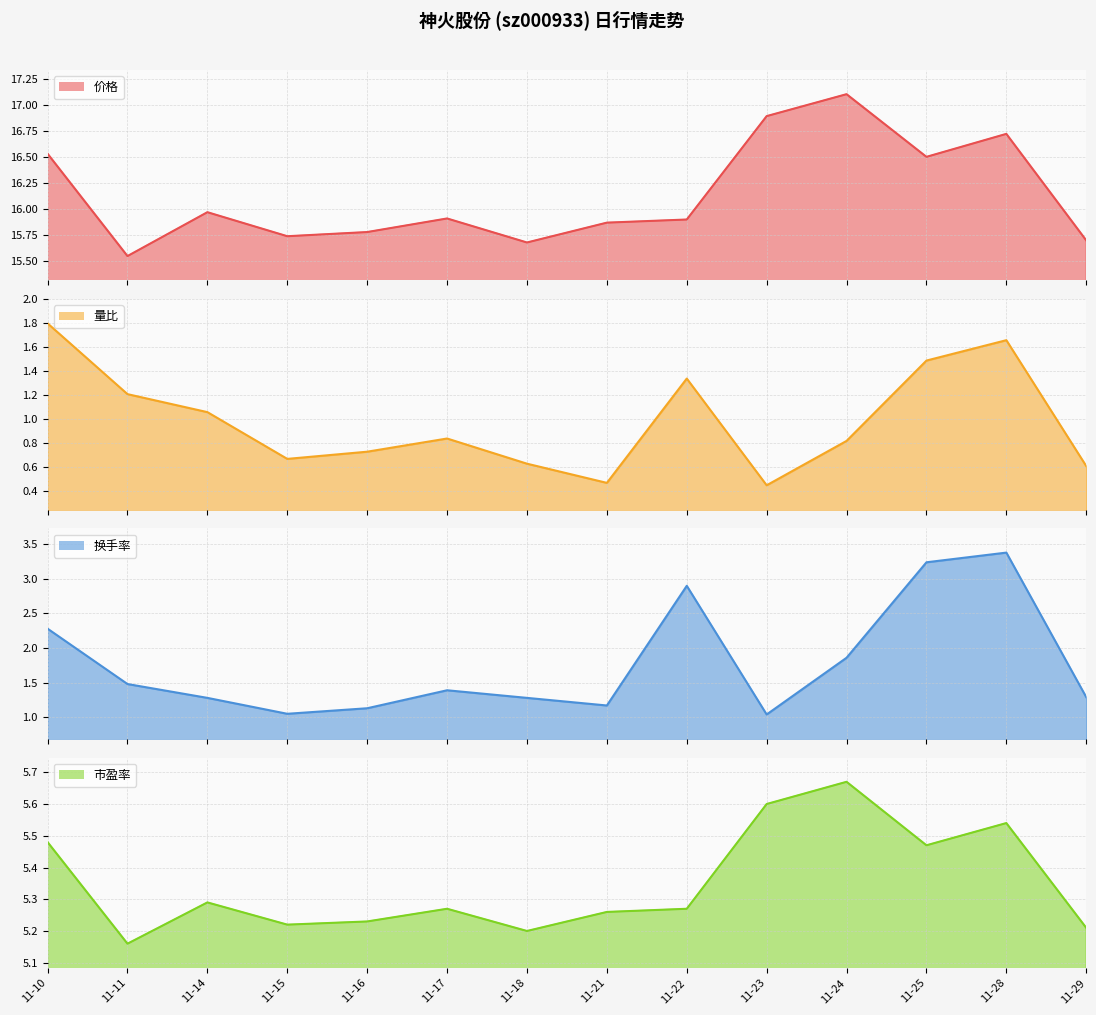

True or false: 量比 has a value of 0.5 at 11-23.

True